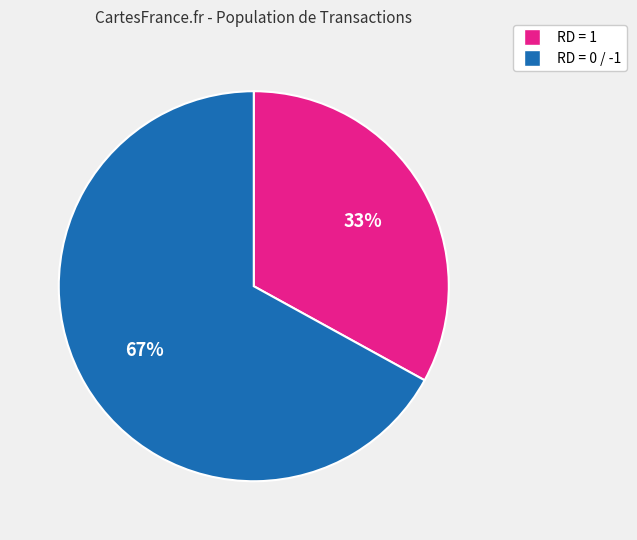

Is there a majority slice in this chart?

Yes